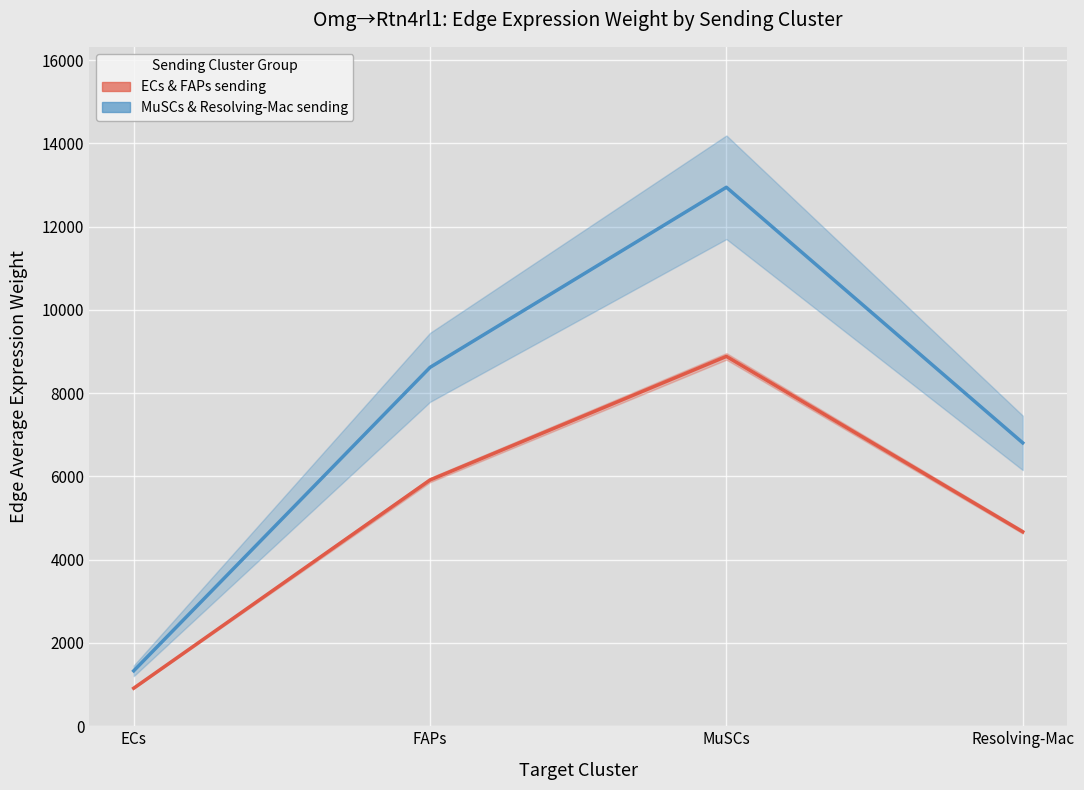

What is the average value of the ECs & FAPs sending (Omg→Rtn4rl1) series?

5096.0